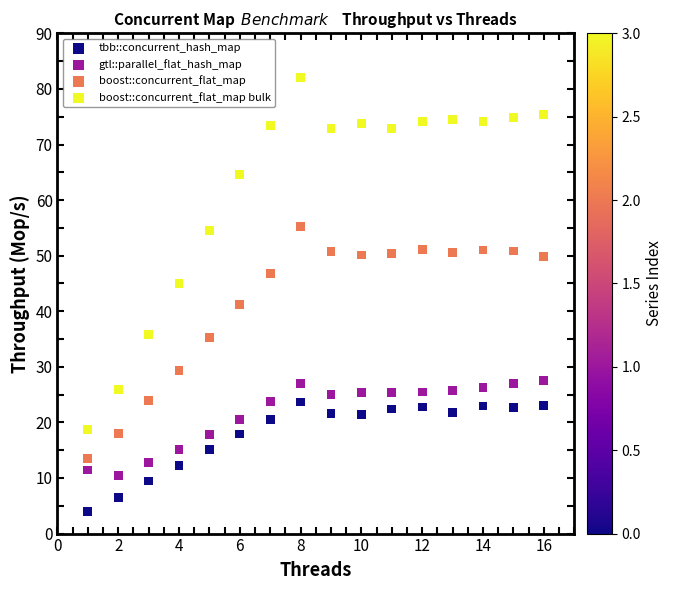

Across all data points, what is the range of X values (max minus min)?

15.0